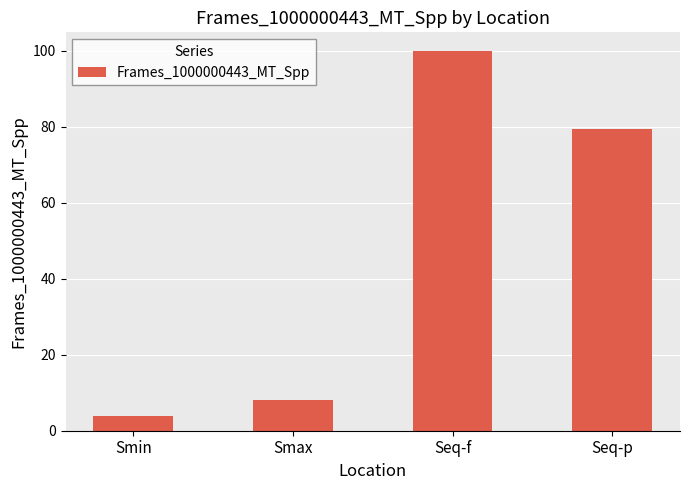

Rank the categories by value from highest to lowest.

Seq-f, Seq-p, Smax, Smin